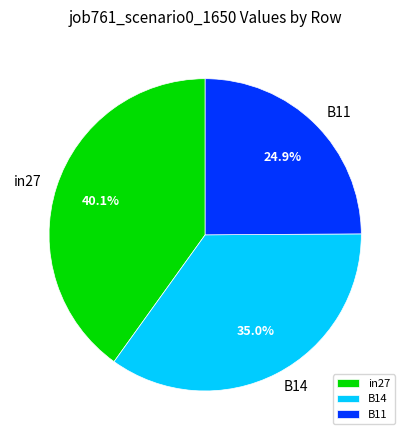

How many segments does this pie chart have?

3